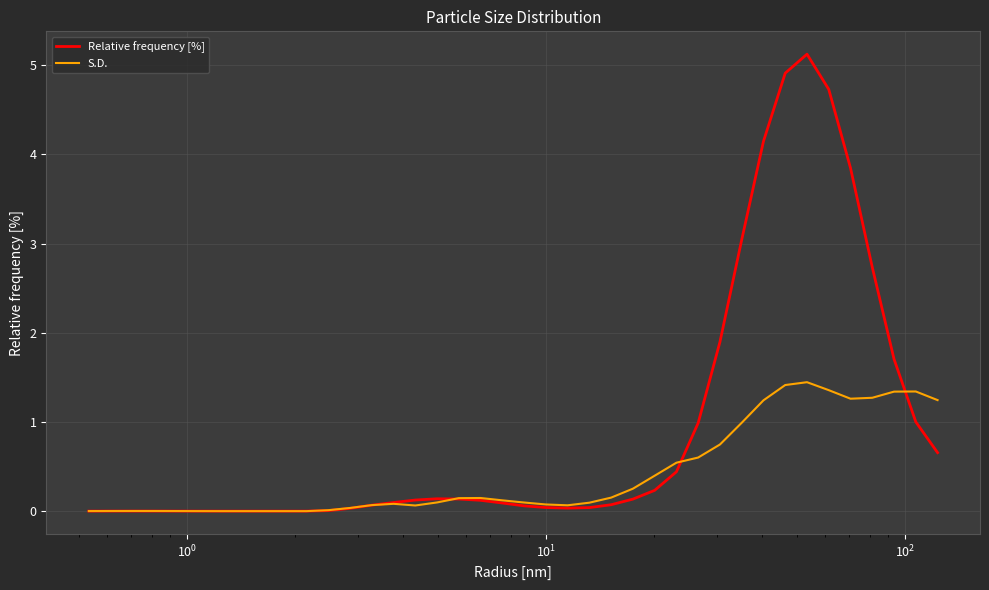

What is the maximum value for S.D.?

1.4